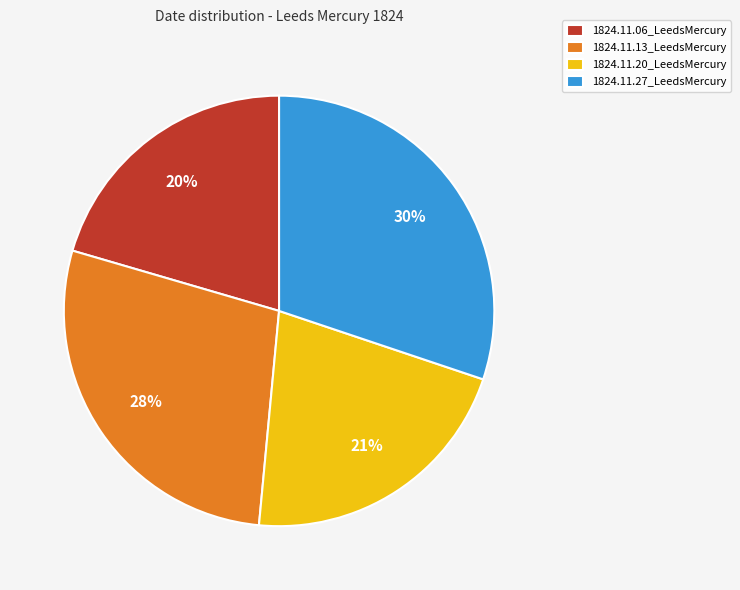

How many segments does this pie chart have?

4